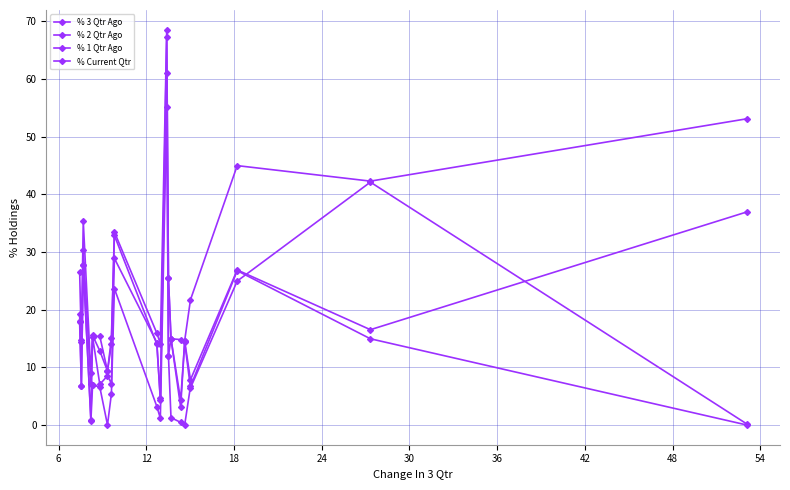

At how many categories does at least one series exceed 22?

8